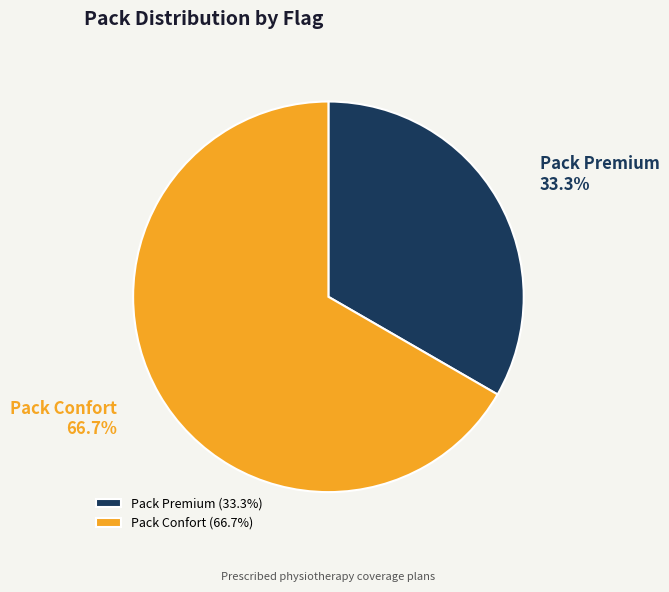

What percentage is NOT represented by Pack Premium?

66.7%